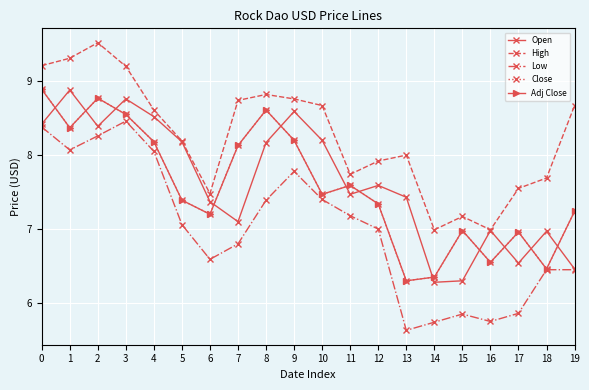

List the series in order of their peak value, lowest first.

Low, Open, Close, Adj Close, High